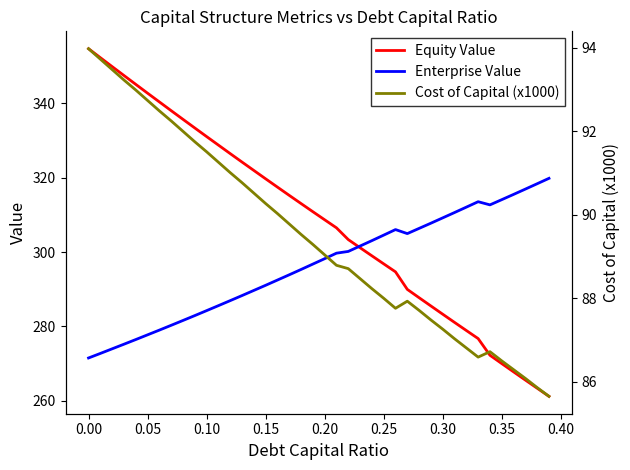

Read the Equity Value value at 0.20.

308.7